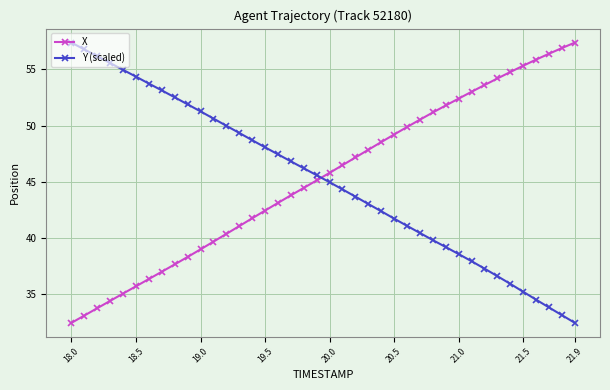

How many times do X and Y (scaled) cross each other?

1